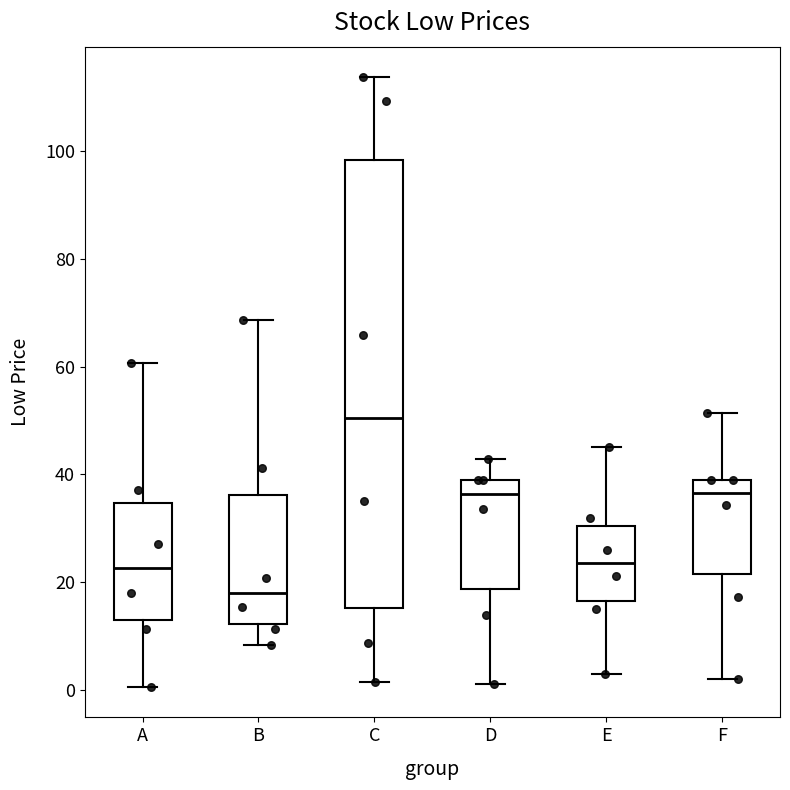

Which box is the tallest, from its lower edge to its upper edge?

C